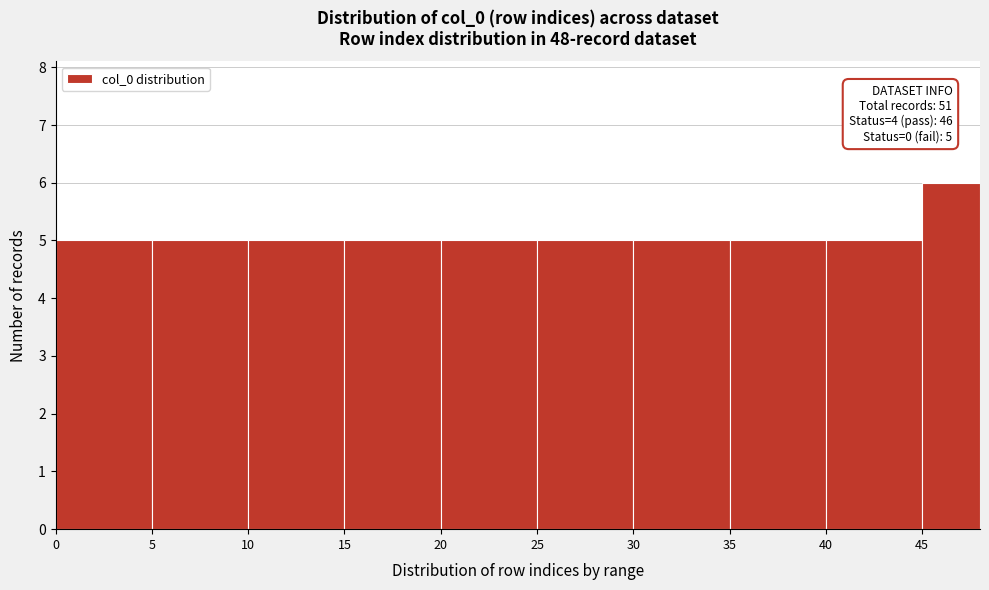

Which range on the x-axis has the tallest bar?

45 to 48